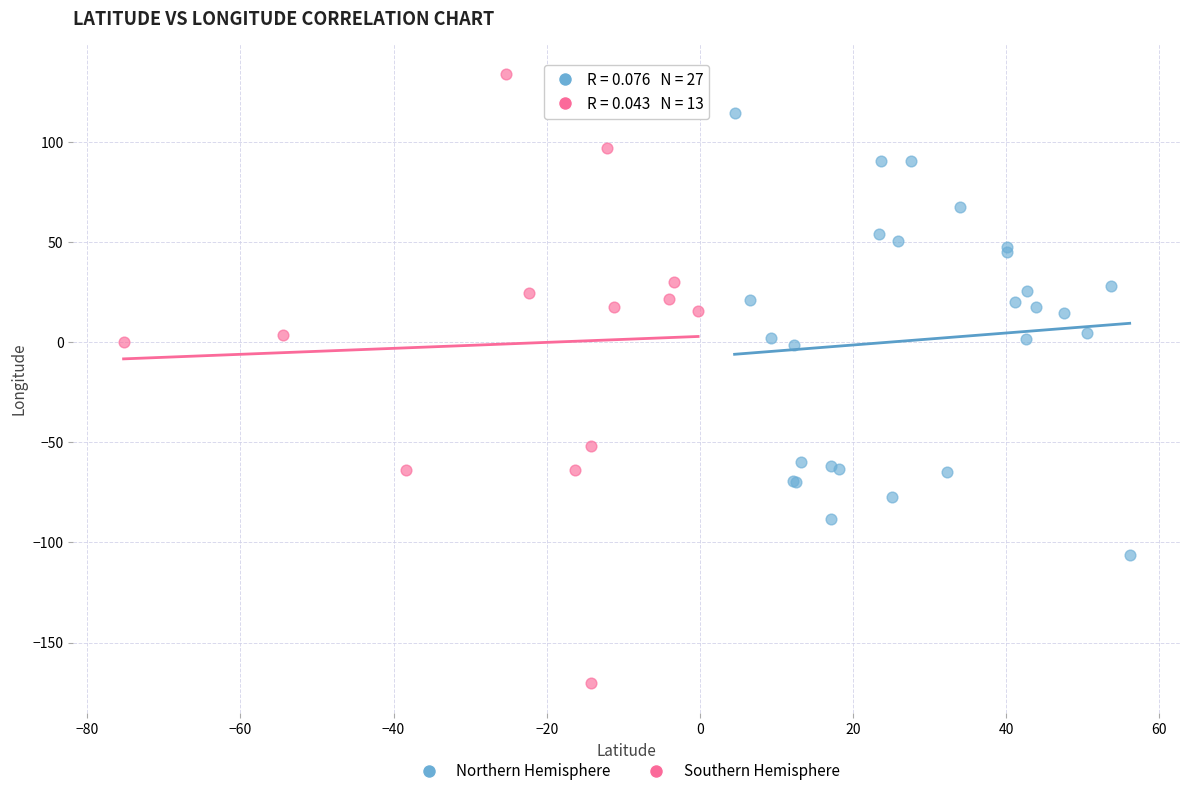

Which series contains the highest Y value?

Southern Hemisphere